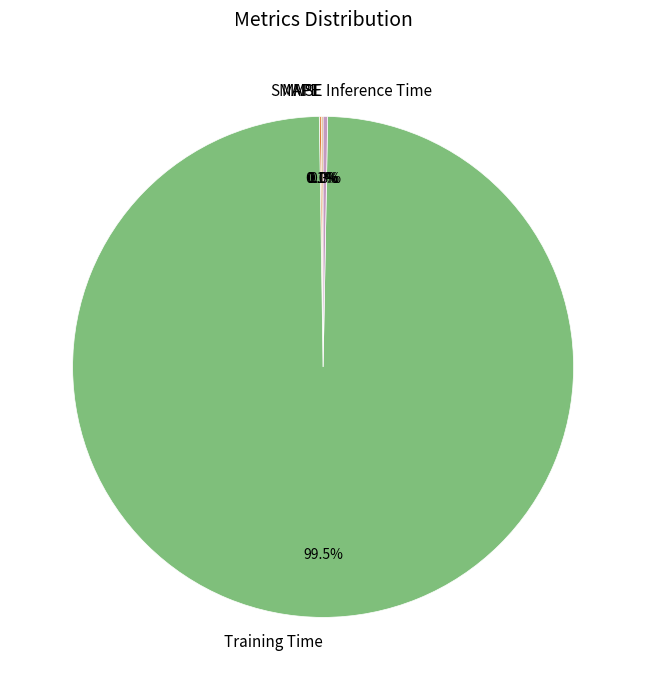

Does Inference Time account for over 50% of the chart?

No